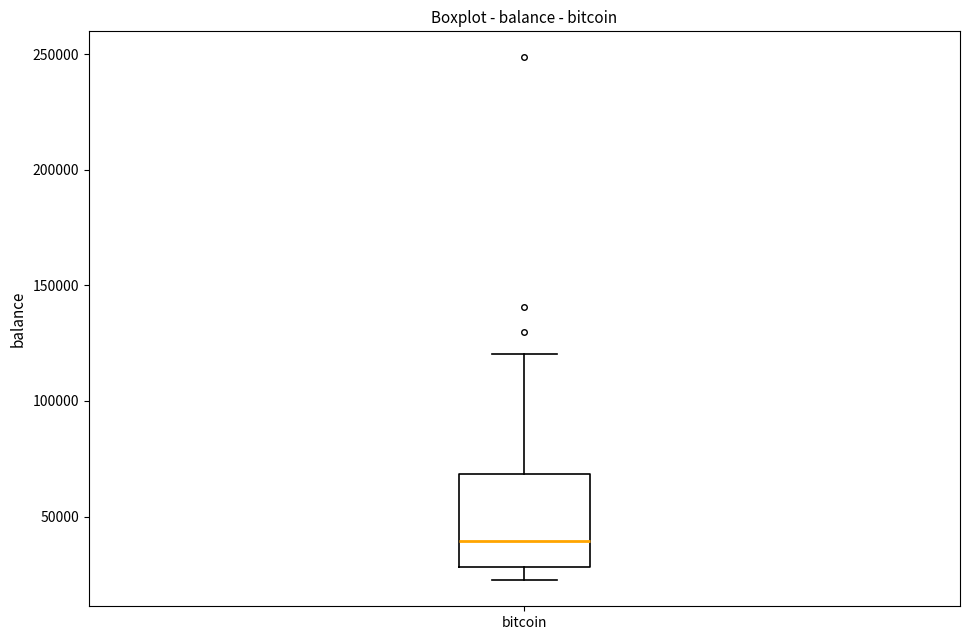

Transcribe this box plot: give where the median line is, the range the box spans, and where the two whiskers end, as read against the y-axis. The values are not printed on the chart, so give them approximately, as read against the axis.

median 40000, box 30000 to 70000, whiskers 20000 to 120000